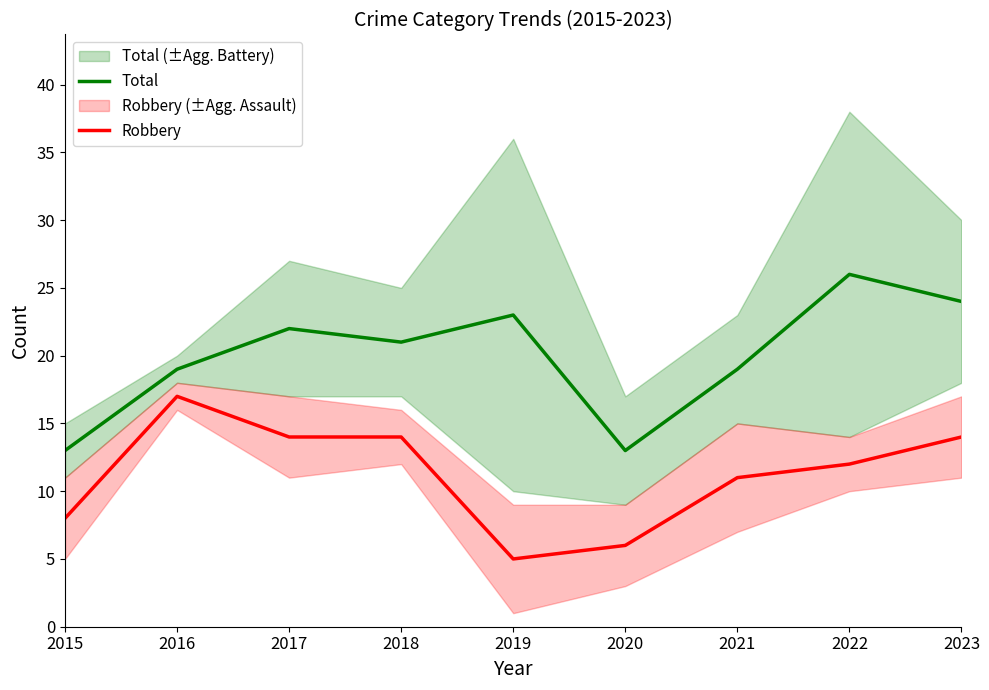

At which label does Total reach its peak?

2022